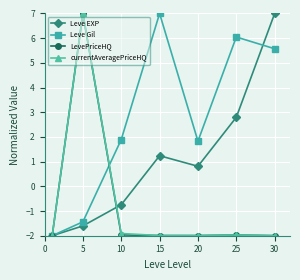

What is the value of the LevePriceHQ point at the 5th from the left?

-2.0